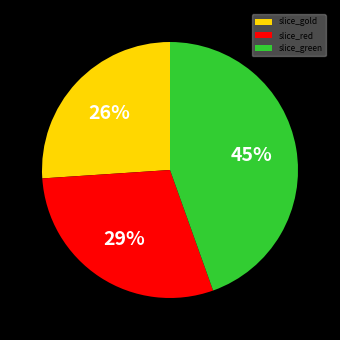

Which has a higher value, slice_gold or slice_green?

slice_green